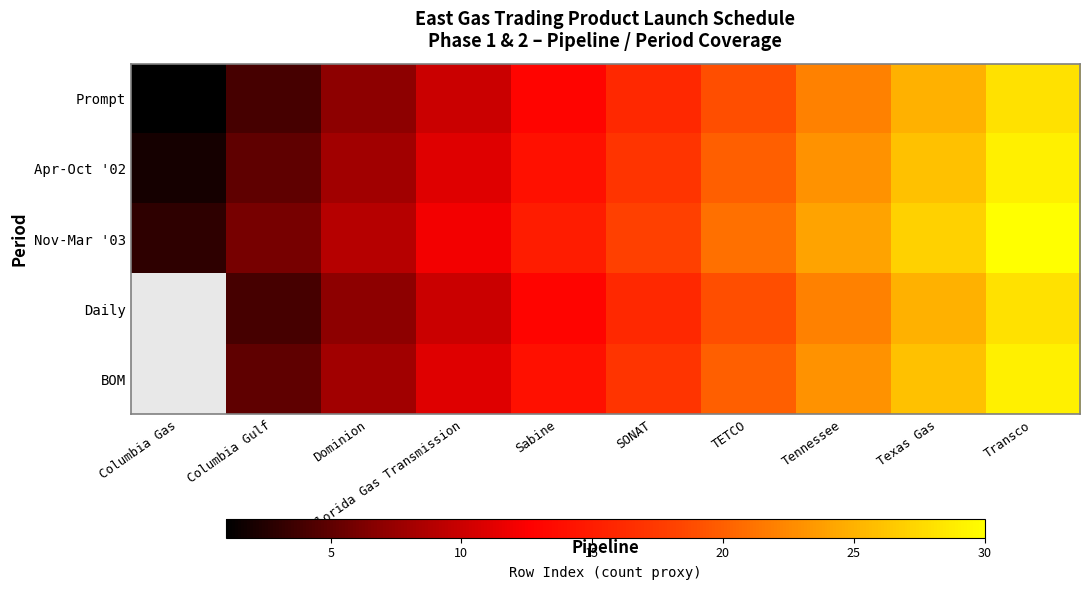

What is the spread (max minus min) of values at Sabine?

2.0